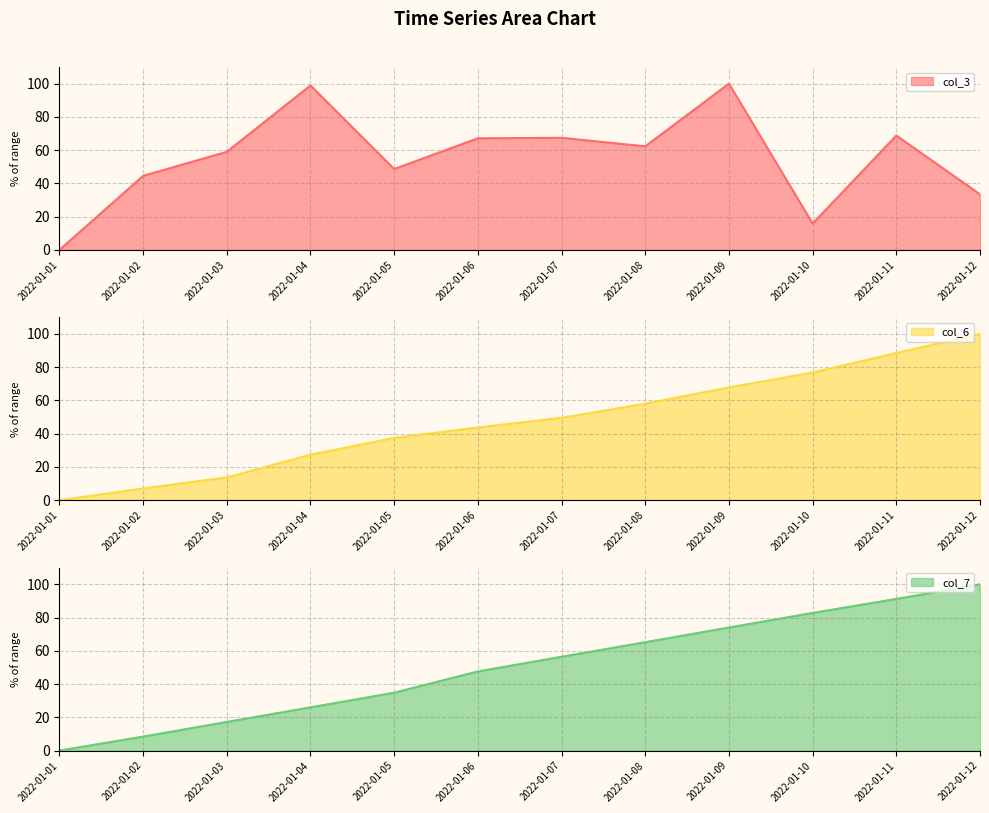

True or false: col_6 and col_7 intersect in this chart.

True